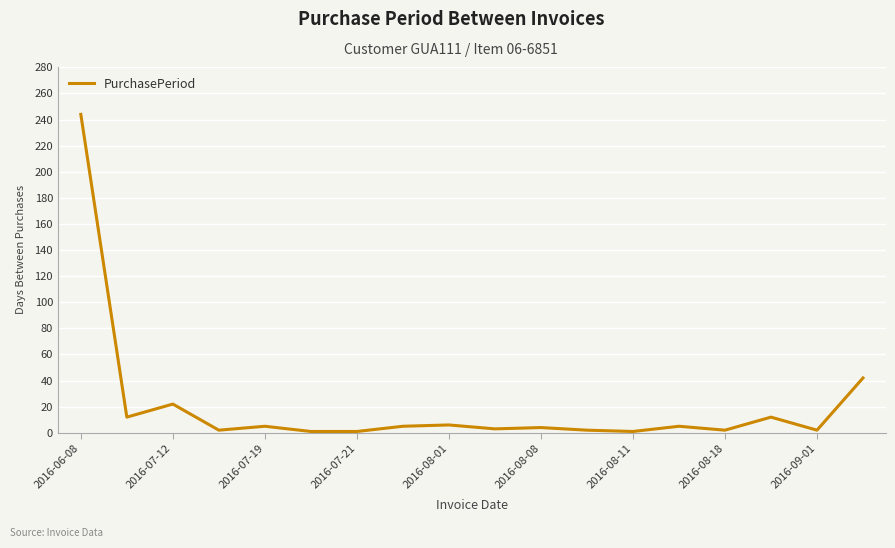

What is the sum of all values?

371